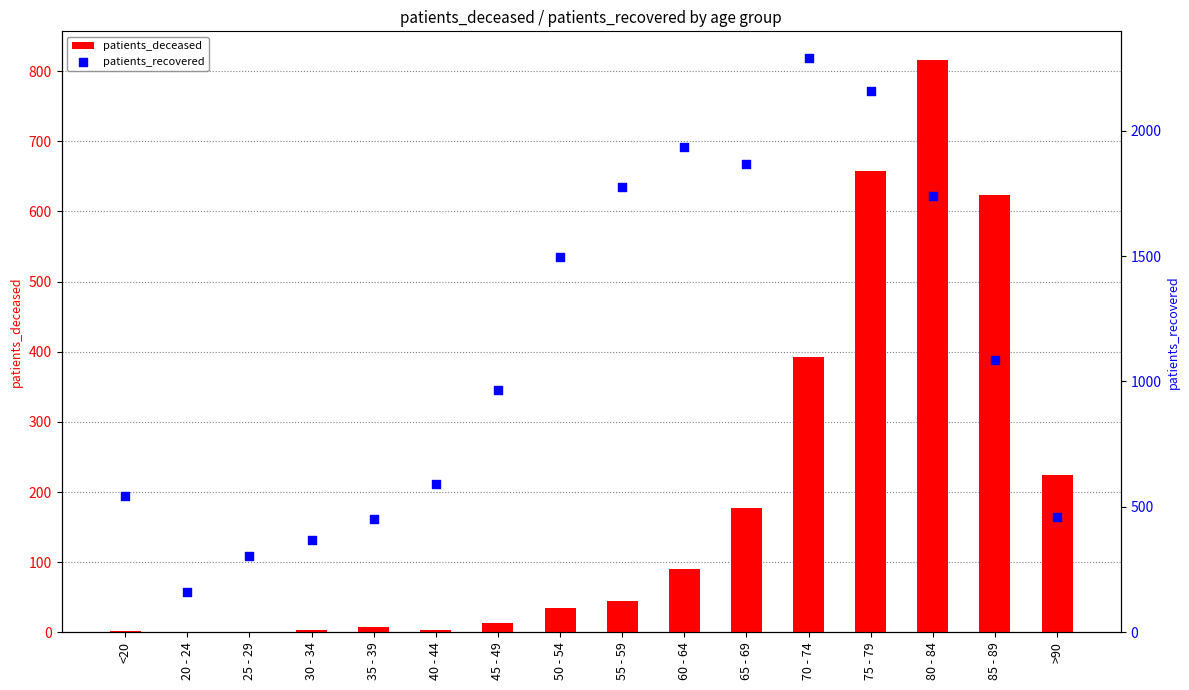

Which series has the widest spread of Y values?

patients_recovered